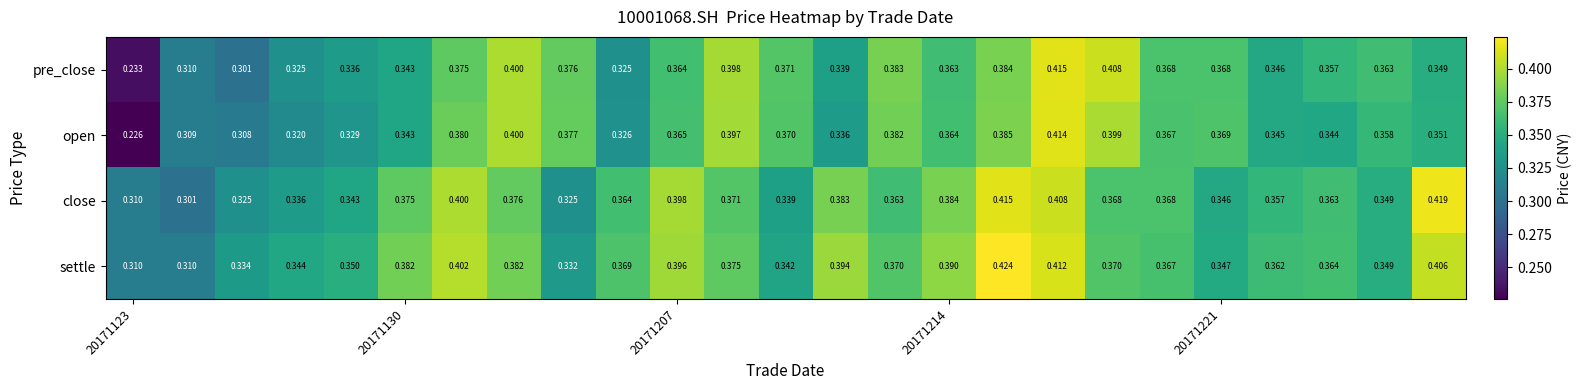

Rank the series by their maximum value, from lowest to highest.

open, pre_close, close, settle